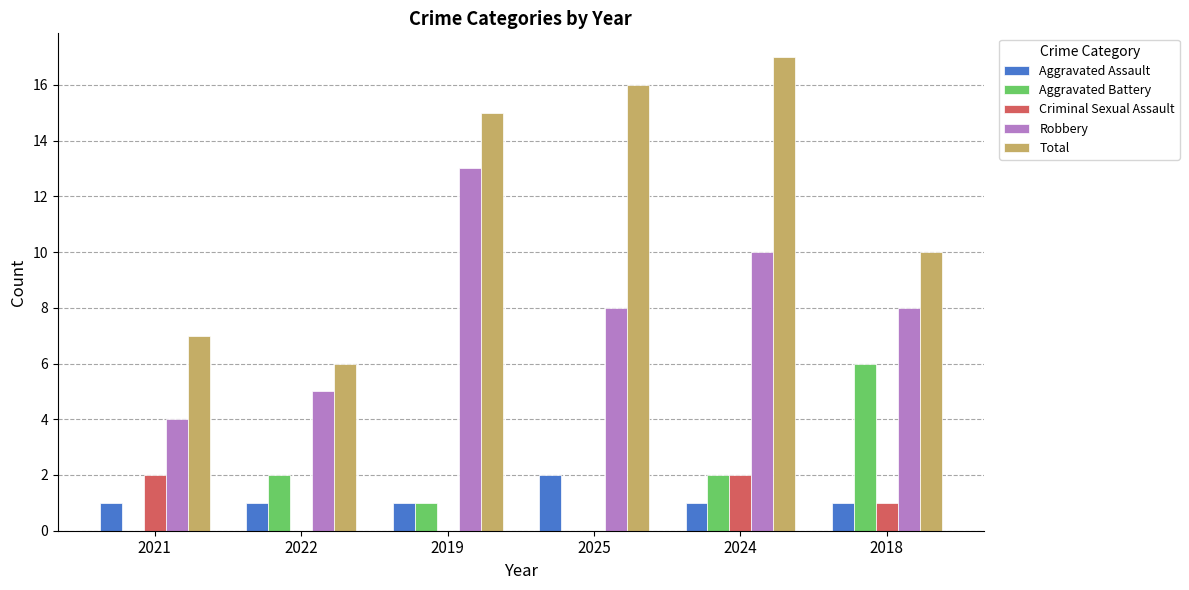

What is the sum of all Criminal Sexual Assault values?

5